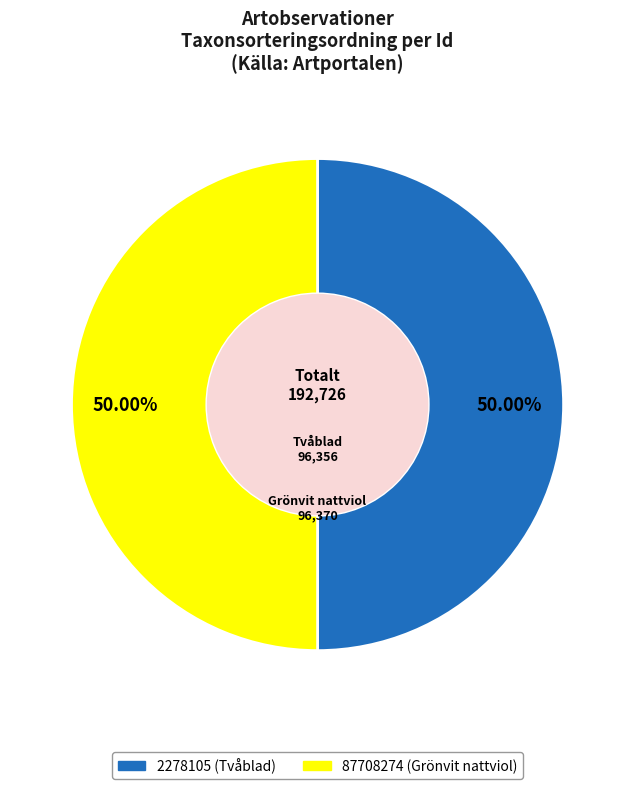

Approximately how many times larger is the value at 2278105 (Tvåblad) compared to 87708274 (Grönvit nattviol)?

1.0